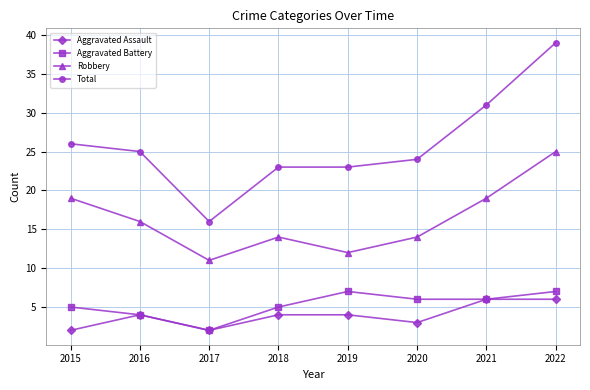

What is the minimum value shown in the chart?

2